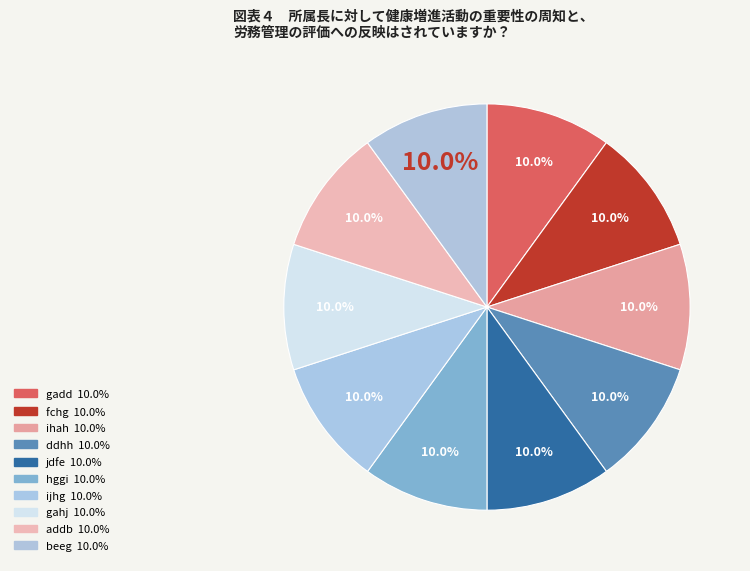

Which slice is the largest?

beeg